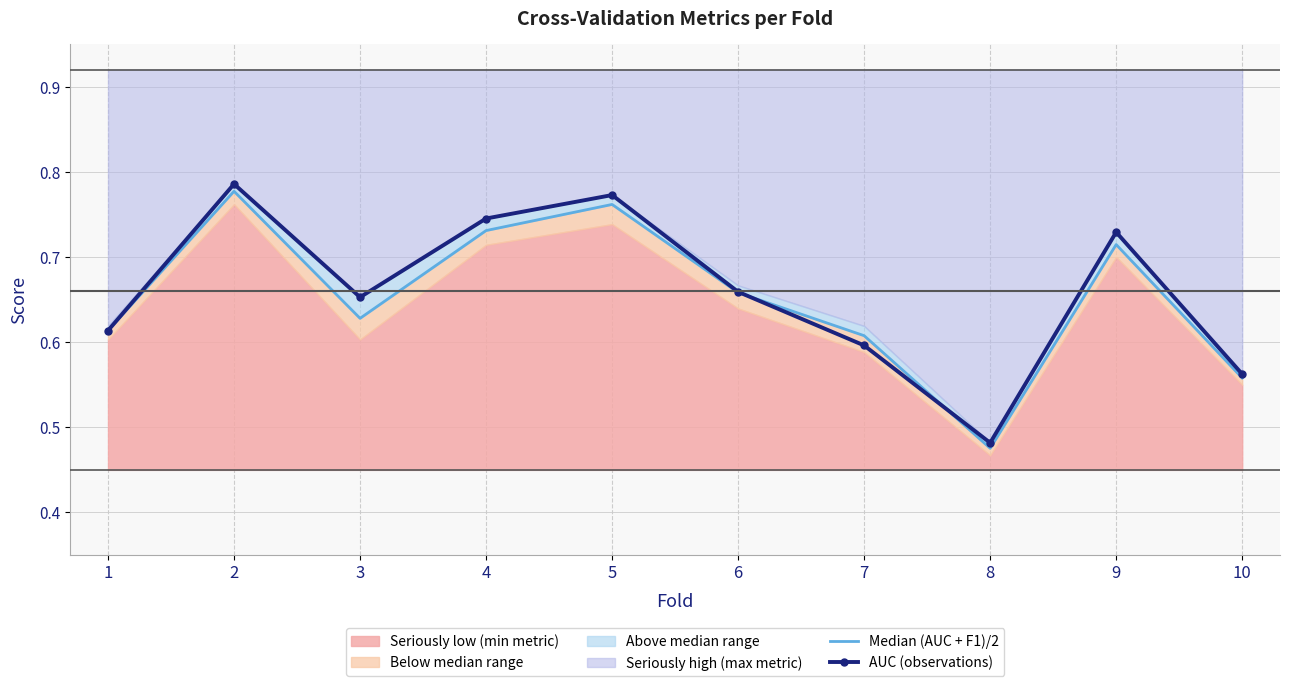

True or false: AUC (observations) has more than 1 interior local peaks.

True